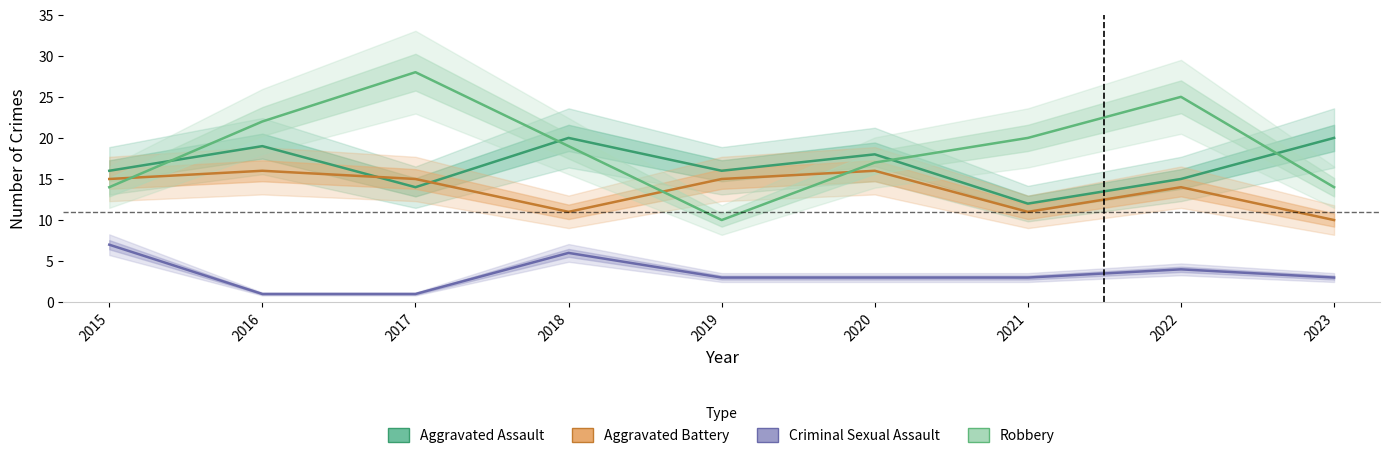

How many Robbery values are between 14 and 22?

6